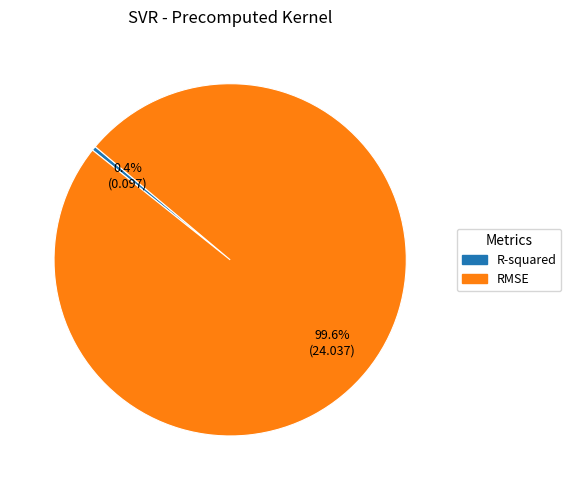

True or false: R-squared accounts for 0% of the total.

True